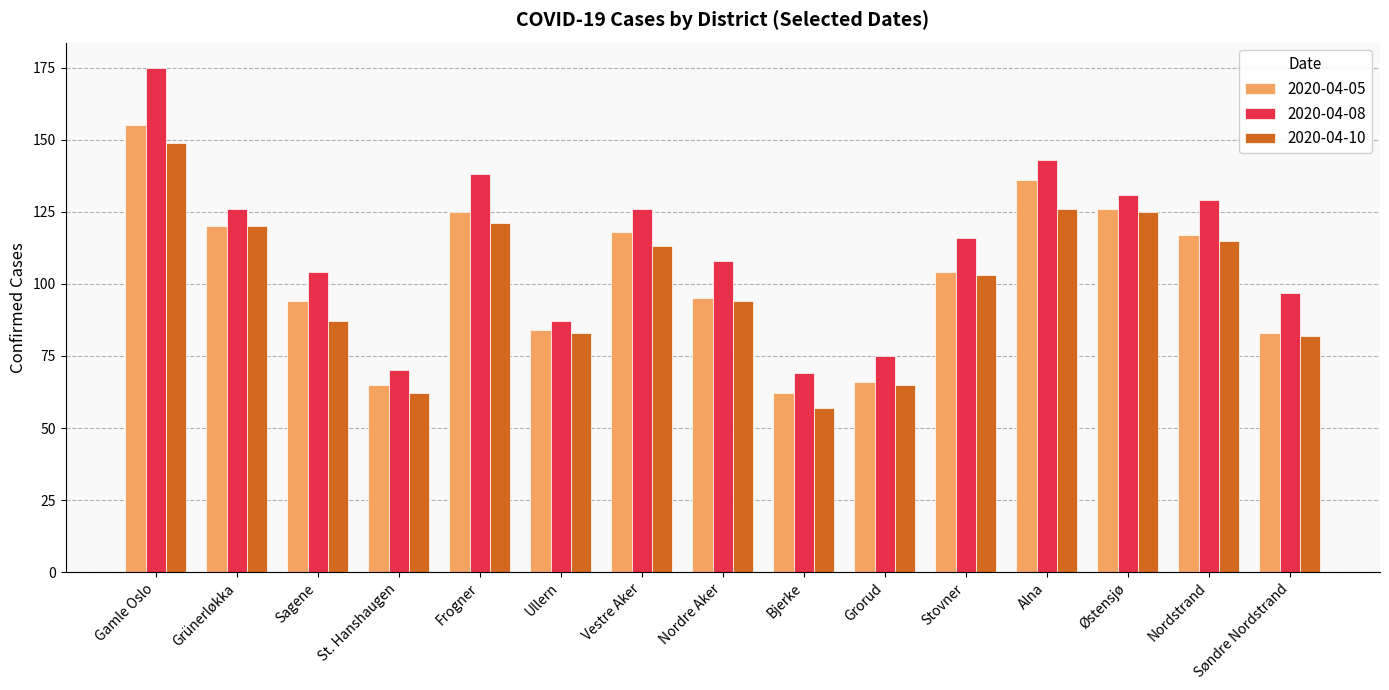

What position from the right is Gamle Oslo?

15